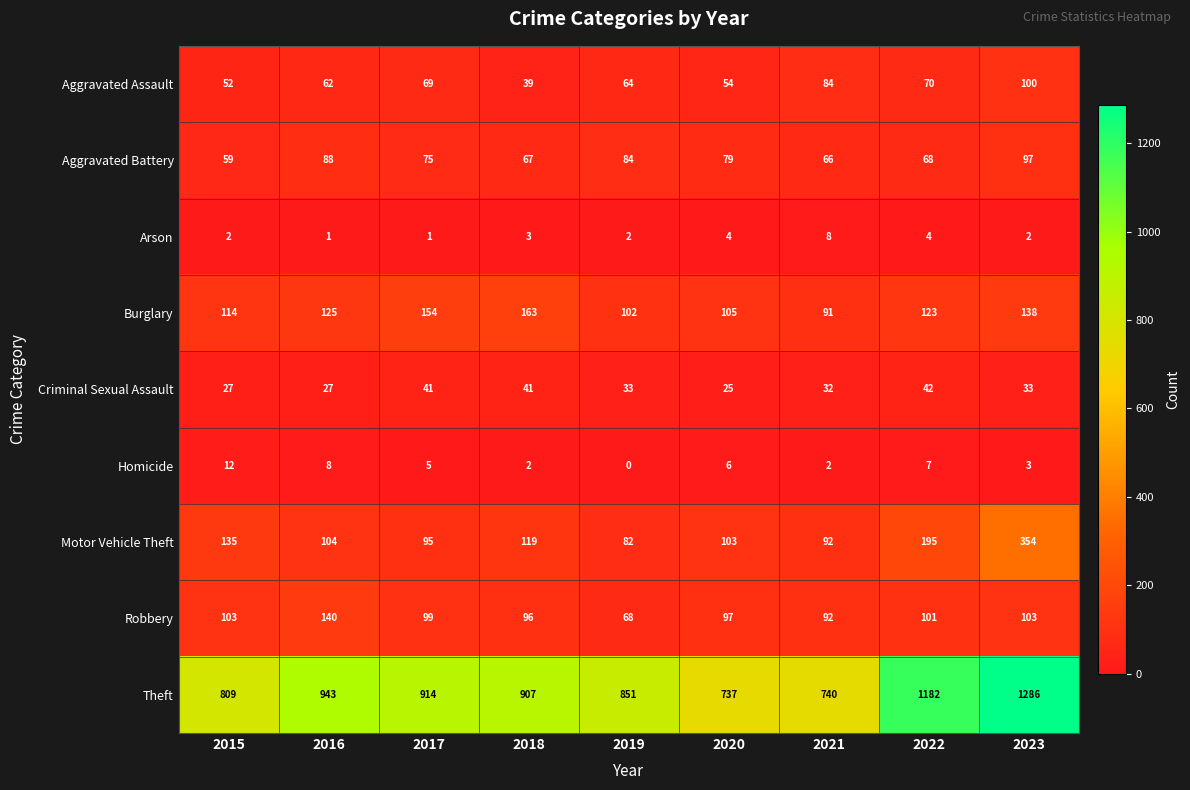

List the series in order of their peak value, highest first.

Theft, Motor Vehicle Theft, Burglary, Robbery, Aggravated Assault, Aggravated Battery, Criminal Sexual Assault, Homicide, Arson